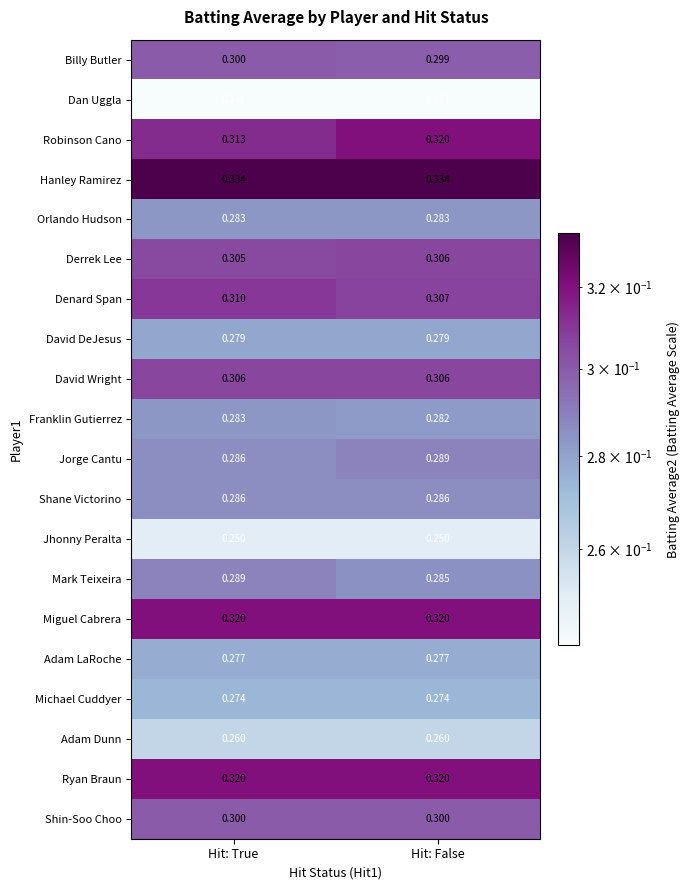

At which label is Robinson Cano closest to 0?

Hit: True